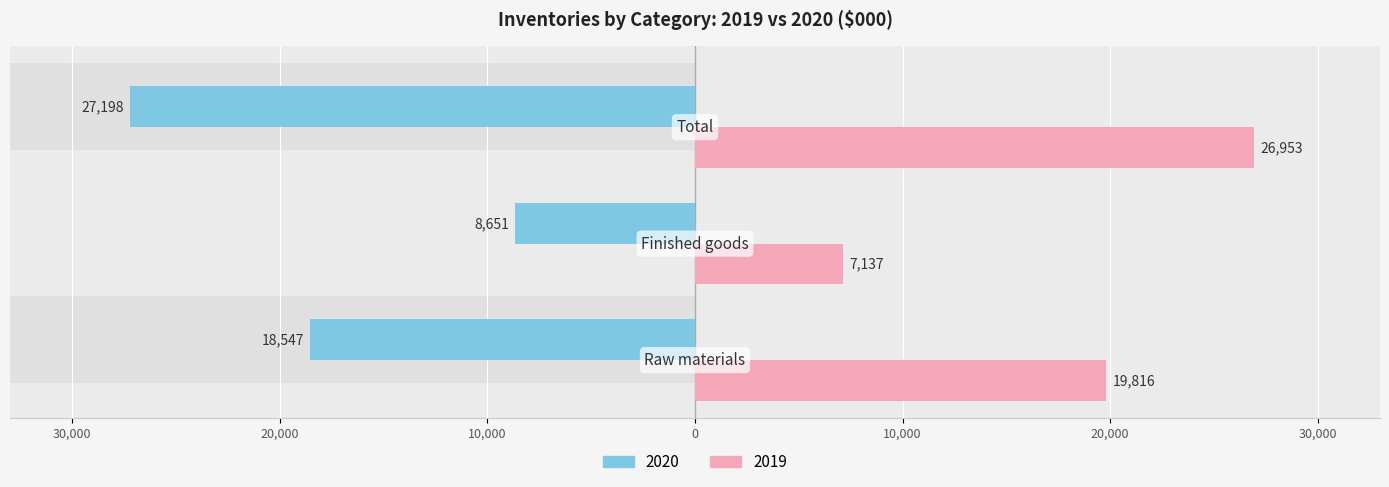

At how many categories does at least one series exceed 16909?

2